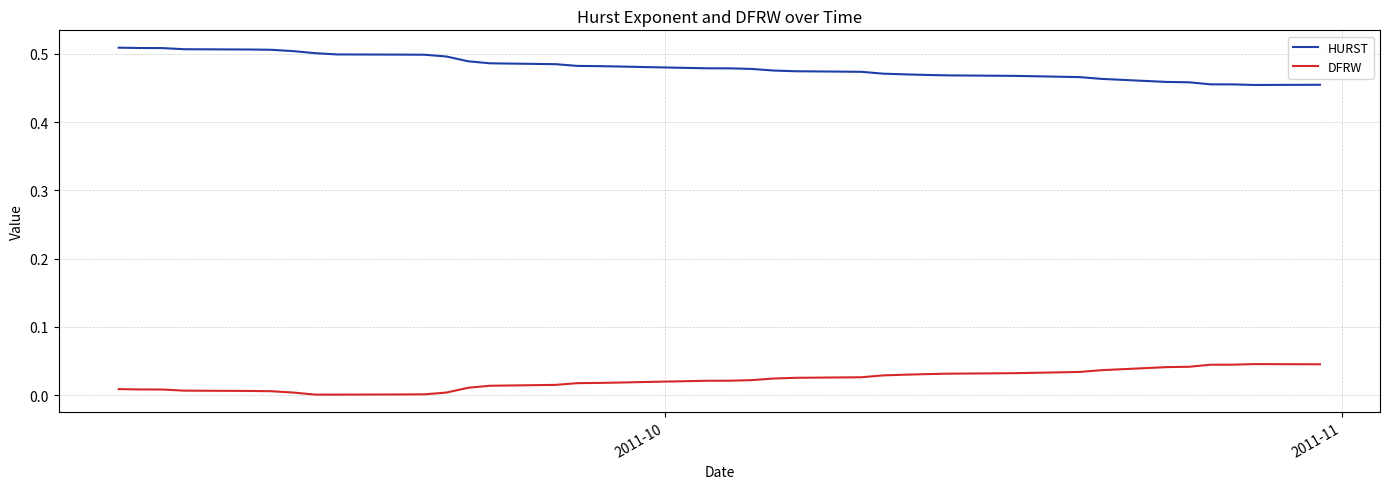

True or false: HURST and DFRW intersect in this chart.

False